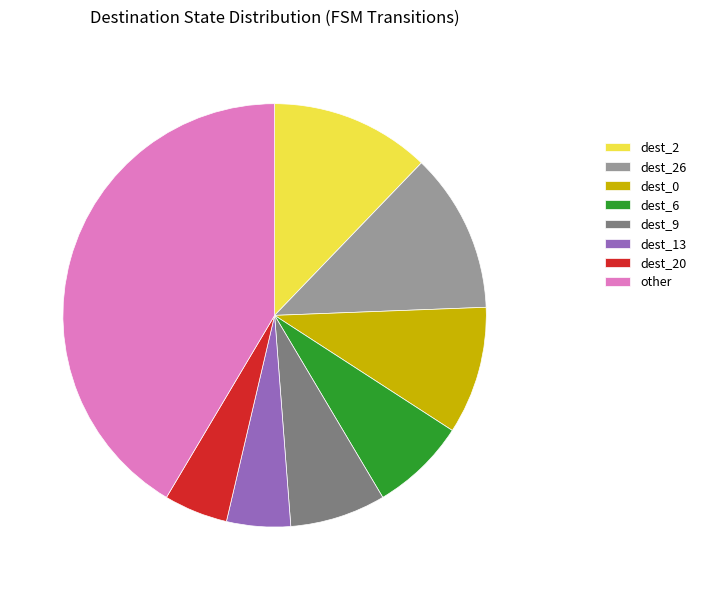

How many segments does this pie chart have?

8